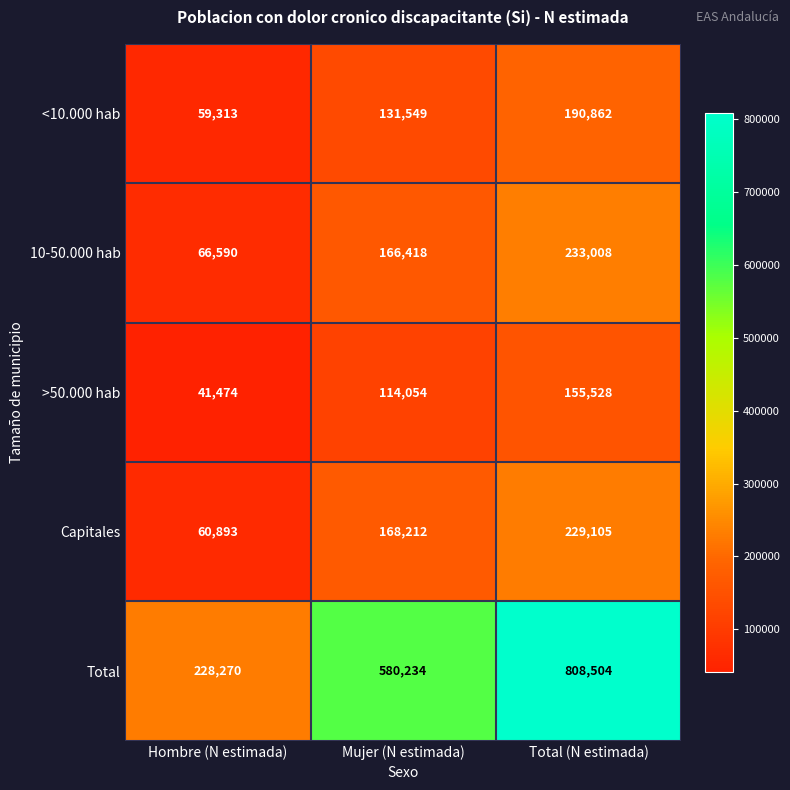

Reading left to right, list all the values displayed in this chart.

<10.000 hab: Hombre (N estimada)=59313	Mujer (N estimada)=131549	Total (N estimada)=190862
10-50.000 hab: Hombre (N estimada)=66590	Mujer (N estimada)=166418	Total (N estimada)=233008
>50.000 hab: Hombre (N estimada)=41474	Mujer (N estimada)=114054	Total (N estimada)=155528
Capitales: Hombre (N estimada)=60893	Mujer (N estimada)=168212	Total (N estimada)=229105
Total: Hombre (N estimada)=228270	Mujer (N estimada)=580234	Total (N estimada)=808504